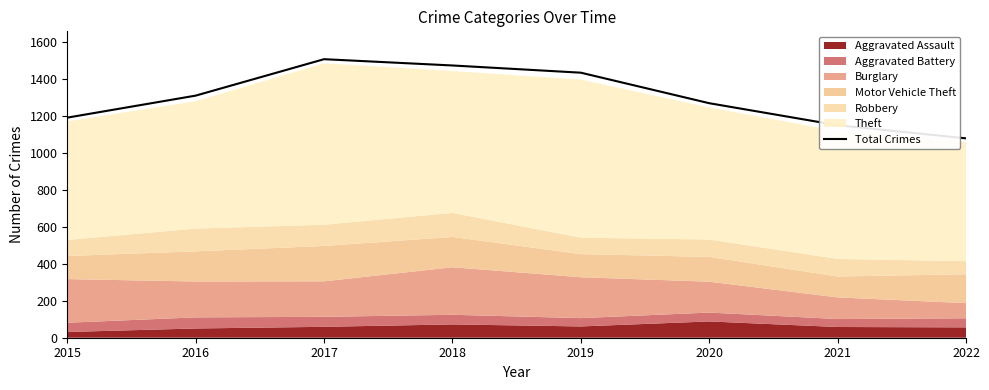

True or false: the data shows 1433 at 2019.

True